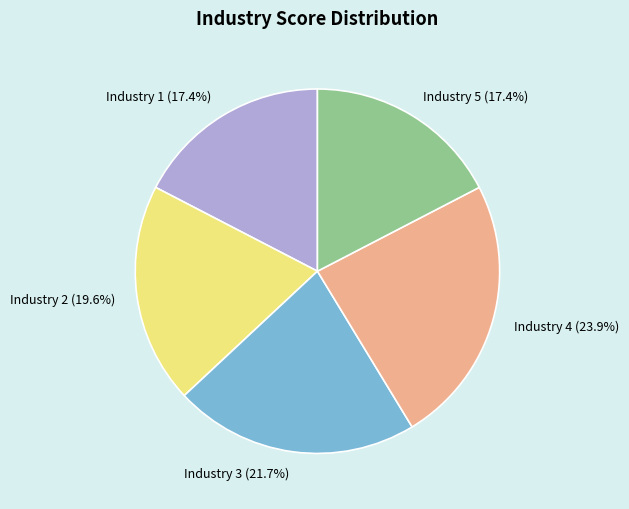

Combined, what portion of the pie is Industry 1 and Industry 3?

39.1%